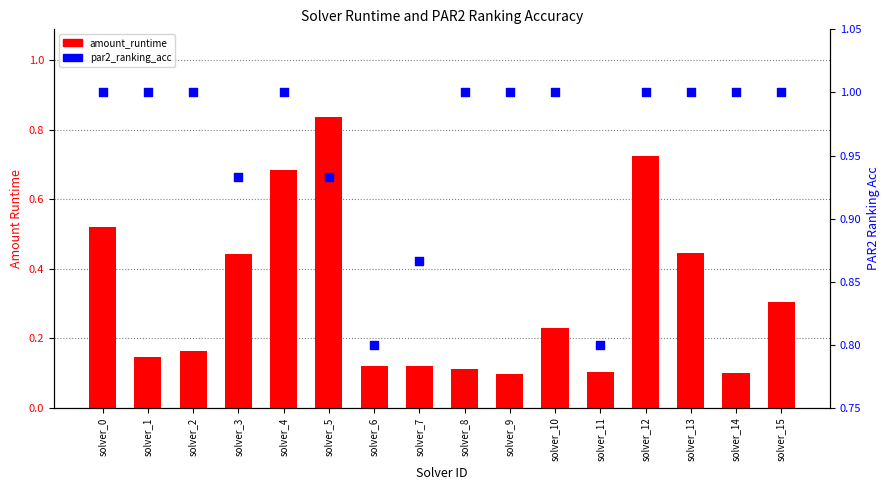

Is the value of par2_ranking_acc at solver_11 greater than the value of amount_runtime at solver_8?

Yes